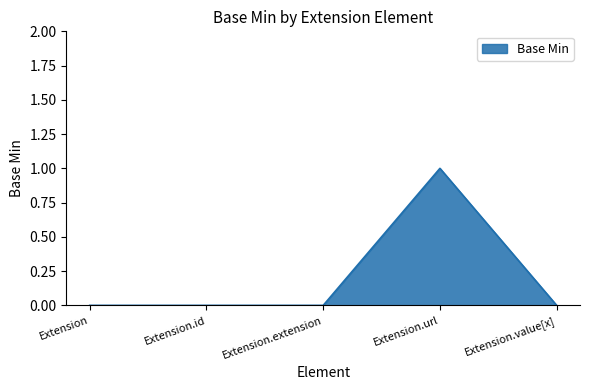

Does the chart have visible grid lines?

No